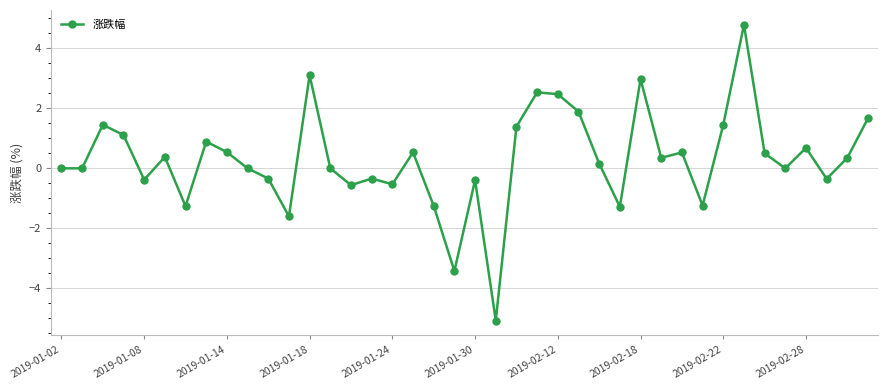

What is the value of the 38th point from the left?

-0.3